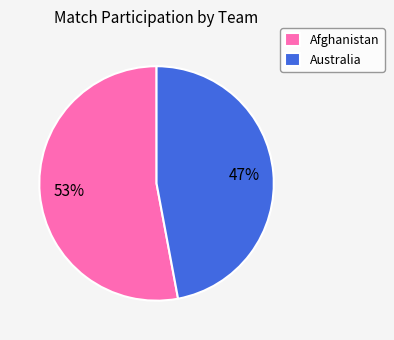

What percentage is the Afghanistan slice, to the nearest percent?

53%